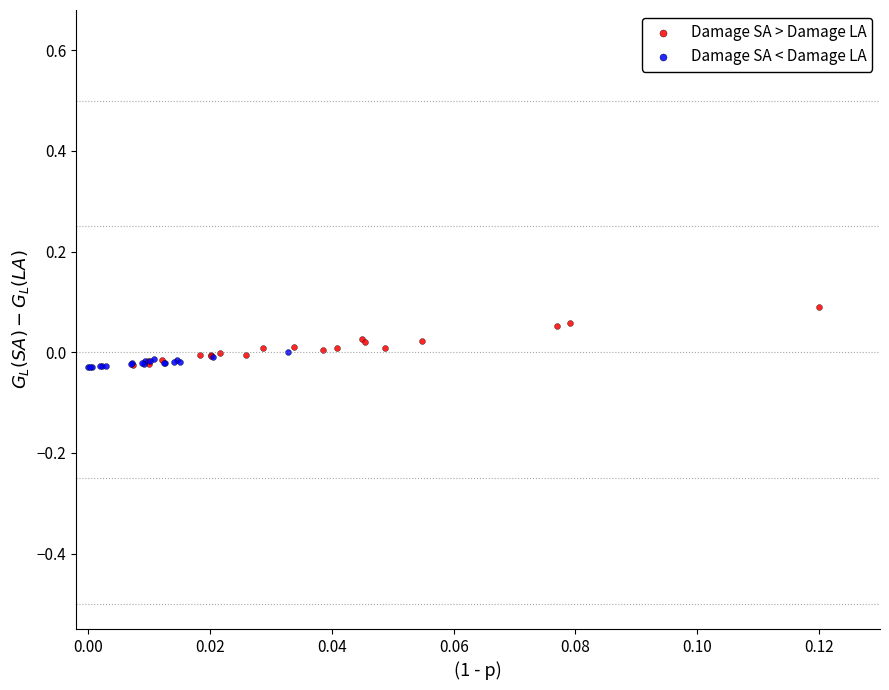

Which series reaches the maximum Y coordinate?

Damage SA > Damage LA